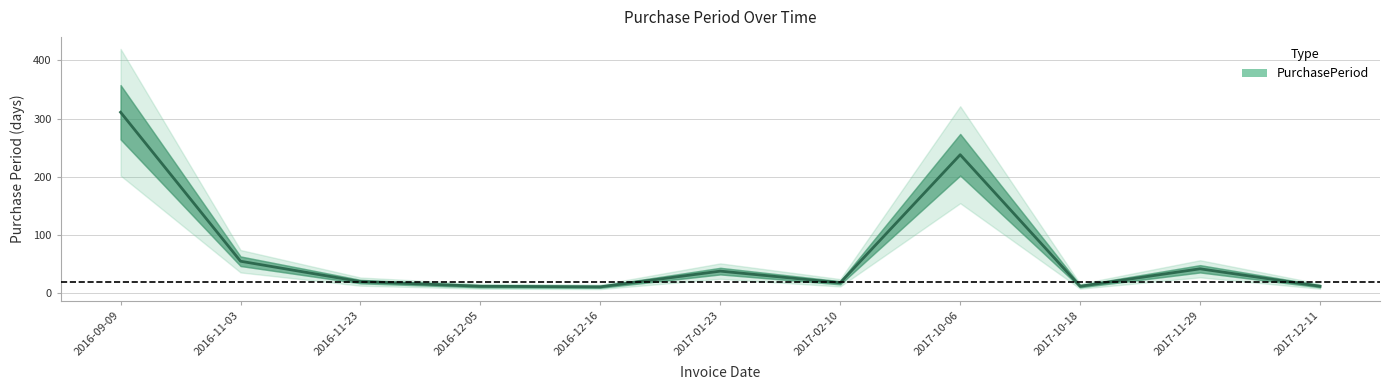

What is the average value?

70